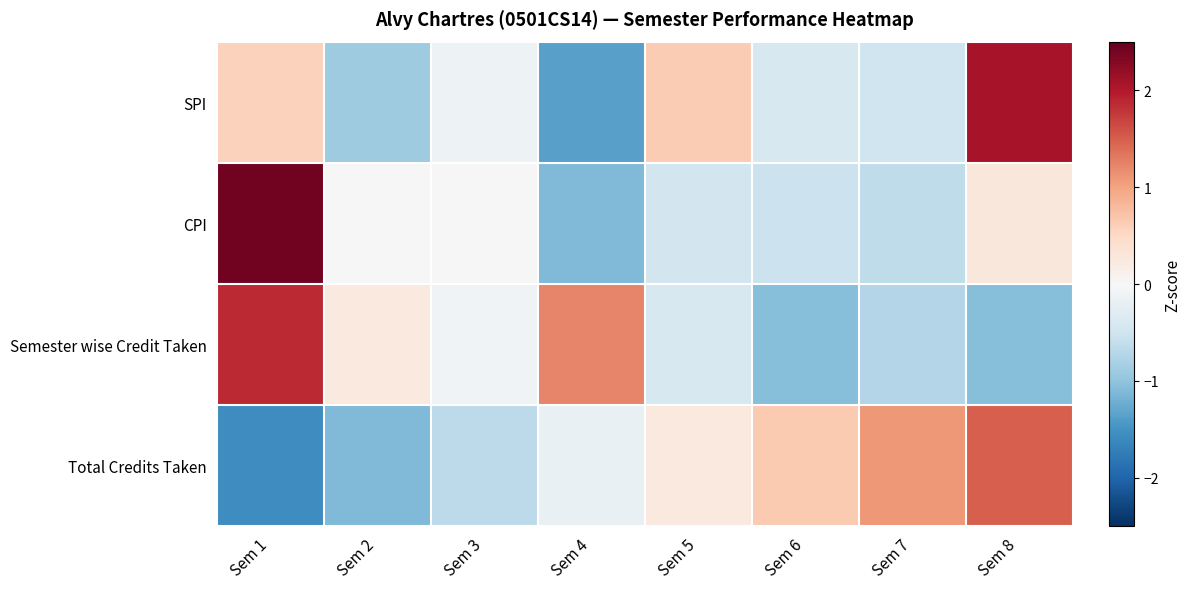

Rank the series at Sem 7 from lowest to highest value.

Semester wise Credit Taken, CPI, SPI, Total Credits Taken